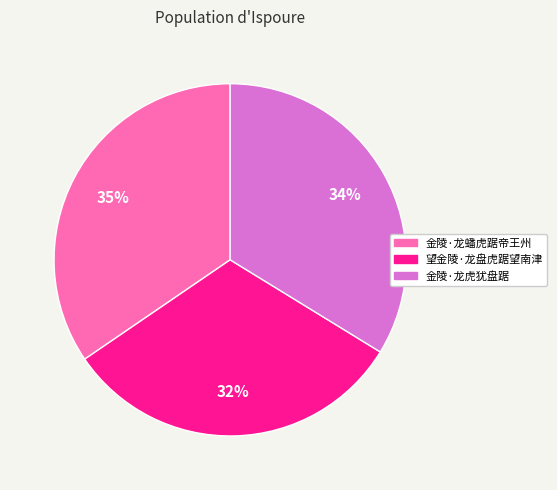

Is the sum of 望金陵·龙盘虎踞望南津 and 金陵·龙虎犹盘踞 greater than half?

Yes